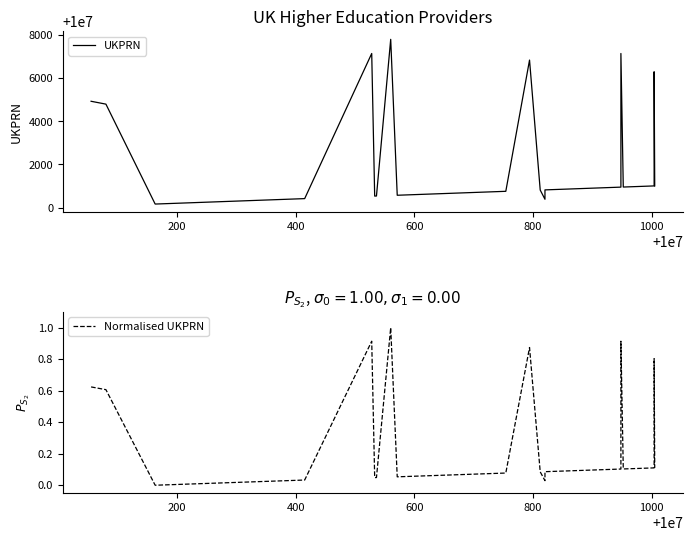

True or false: UKPRN and Normalised UKPRN cross at least once.

False